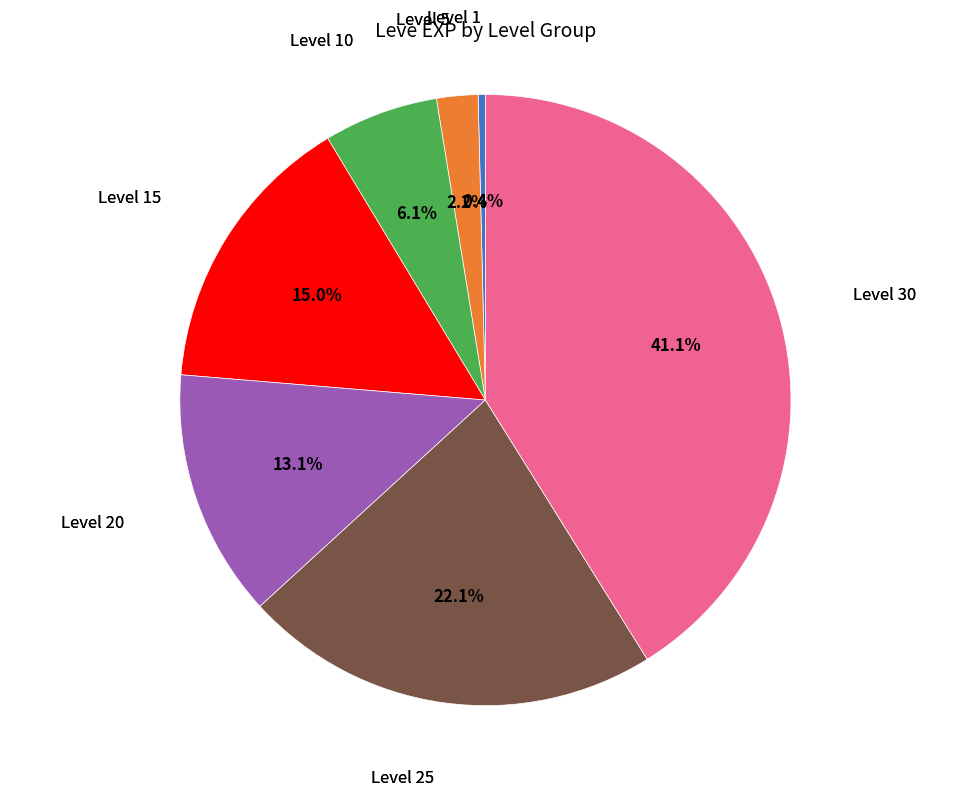

How much of the chart is everything except Level 10?

93.9%